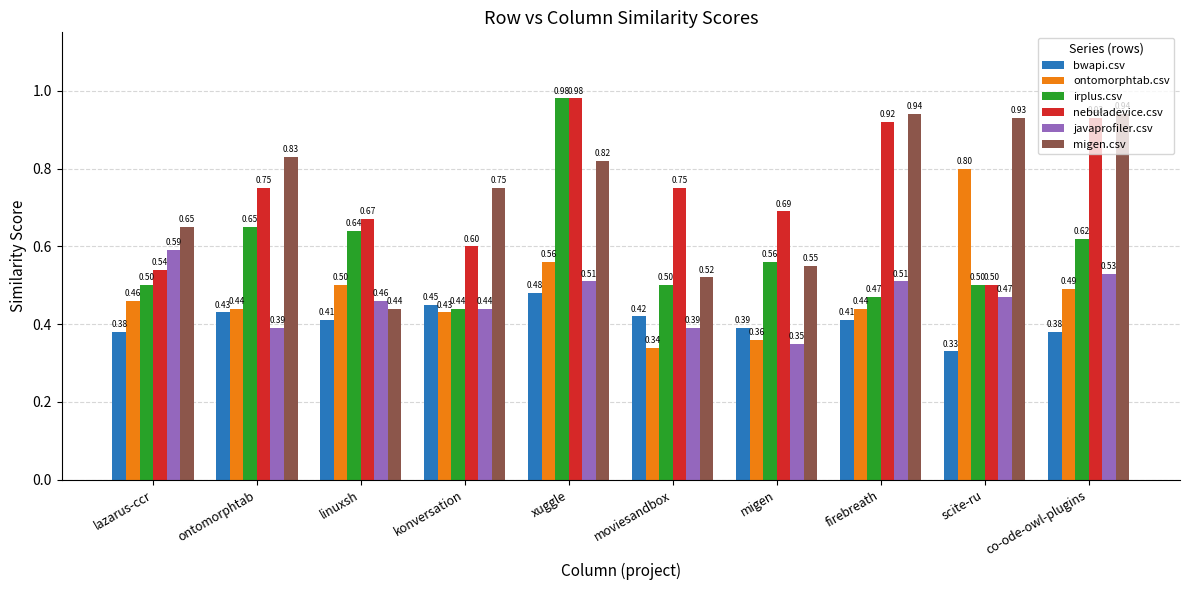

What is the average value of the ontomorphtab.csv series?

0.5